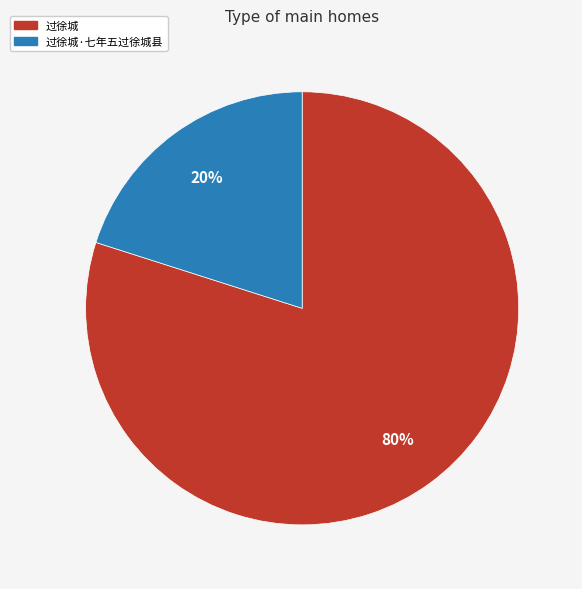

Is it true that 过徐城·七年五过徐城县 is 20% of the pie?

True